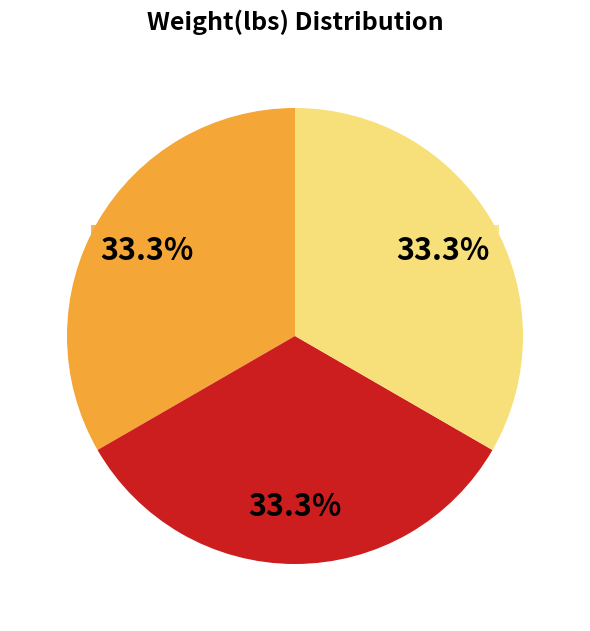

Is there a majority slice in this chart?

No